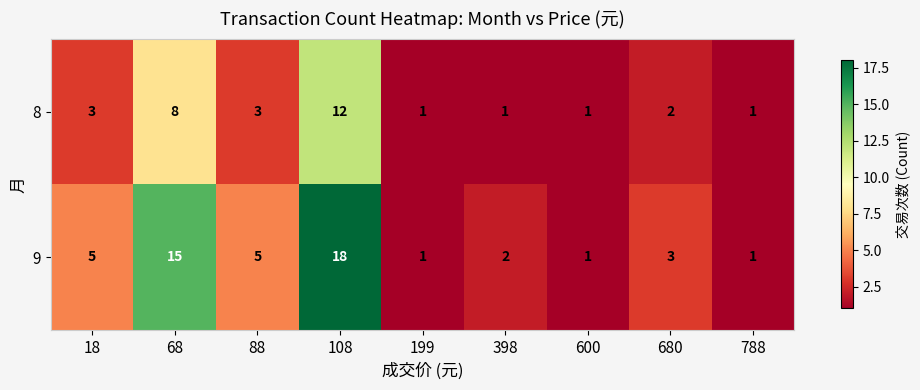

How many data points does each series have?

9